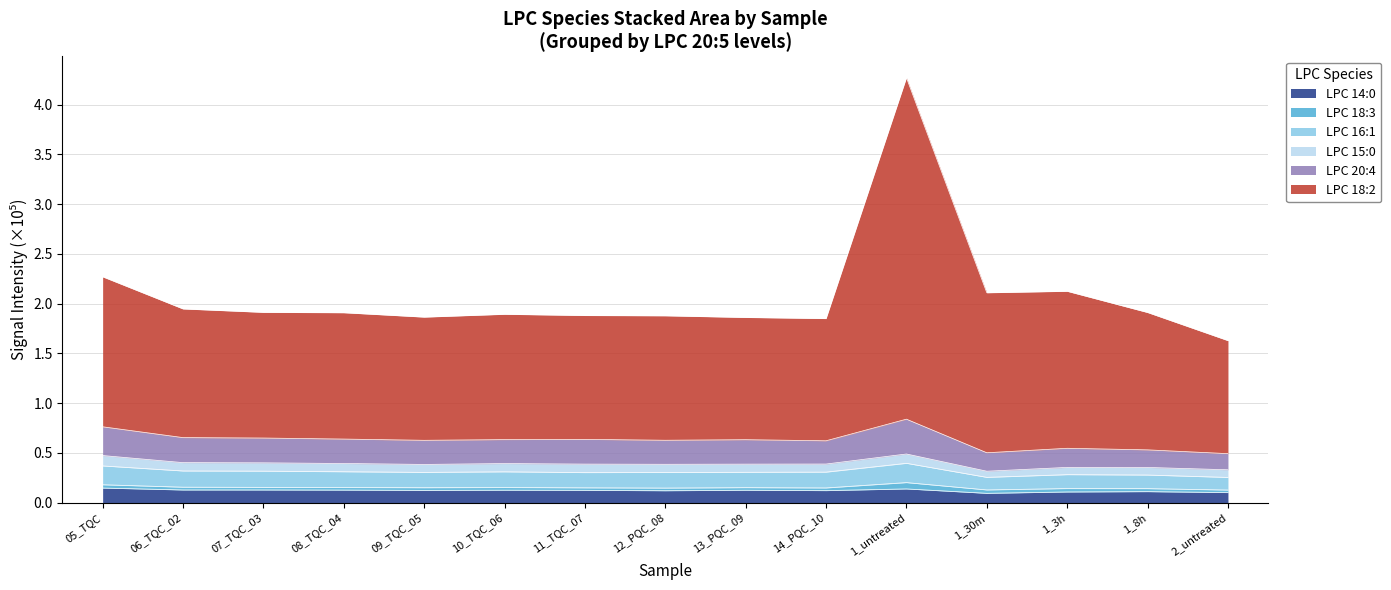

What is the difference between the LPC 20:4 values at 10_TQC_06 and 1_8h?

0.1